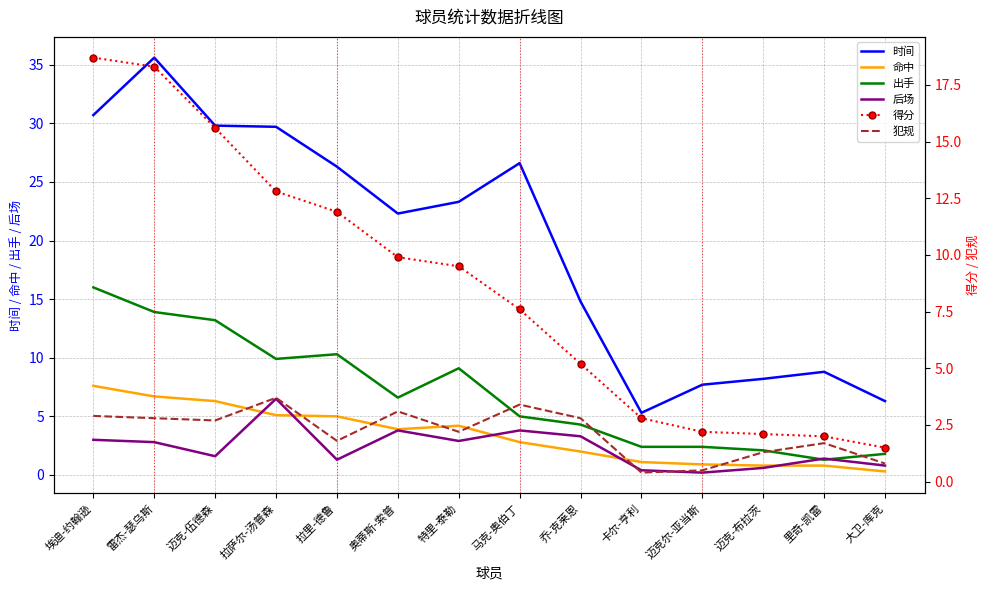

What are all the series names shown in the legend?

时间, 命中, 出手, 后场, 得分, 犯规